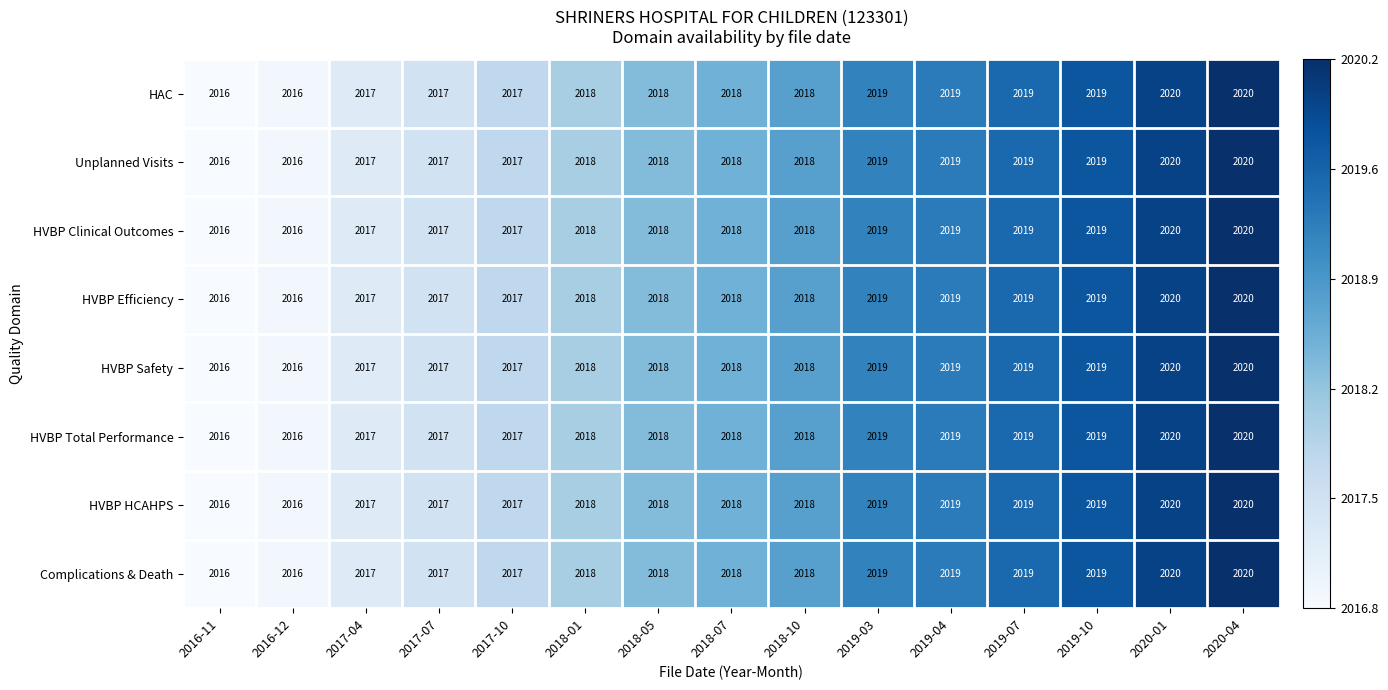

How many HVBP Safety values are between 2017 and 2019?

11